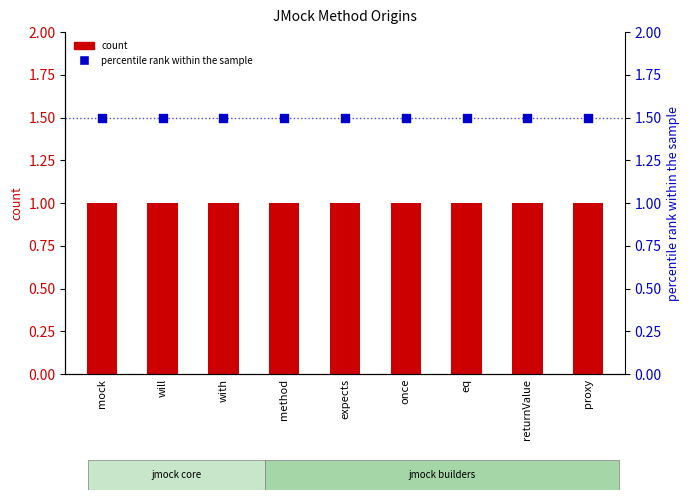

Which series contains the lowest Y value?

count